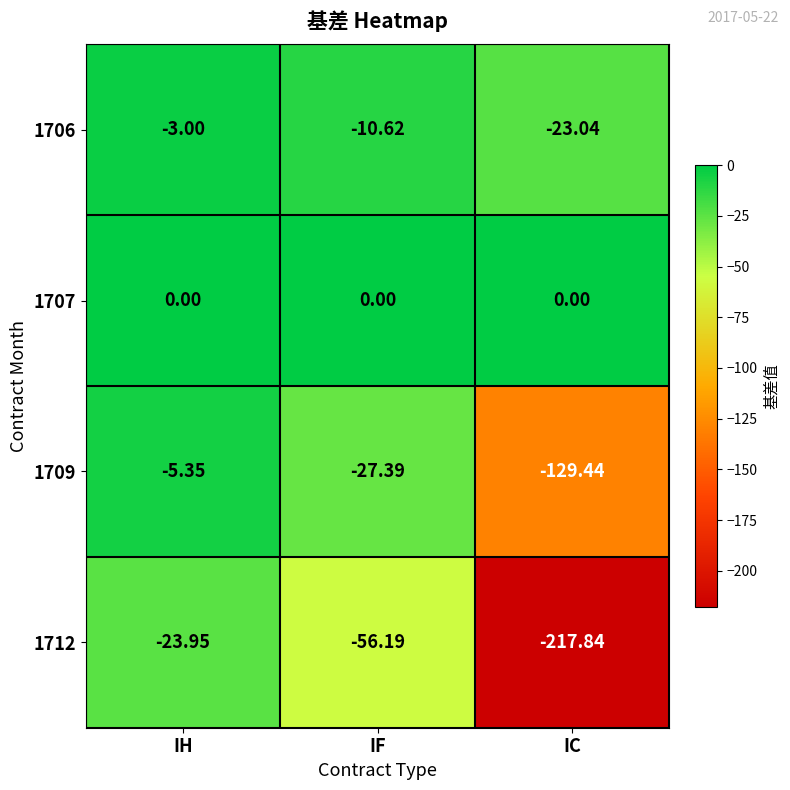

At which category is the sum across all series the highest?

IH